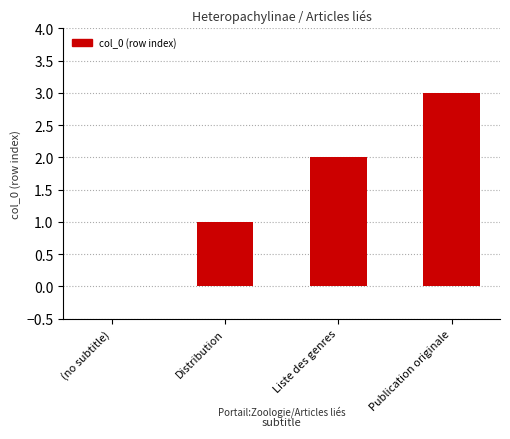

Reading left to right, list all the values displayed in this chart.

(no subtitle)=0	Distribution=1	Liste des genres=2	Publication originale=3